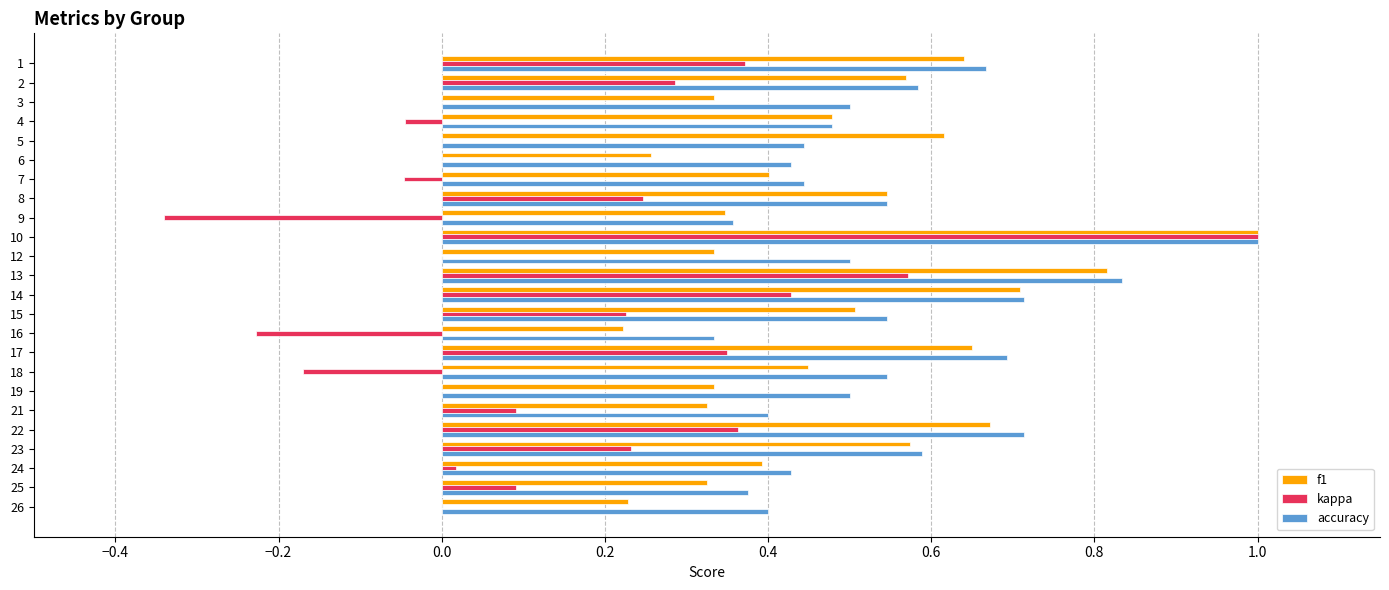

The value of accuracy at 13 is 0.8. True or false?

True